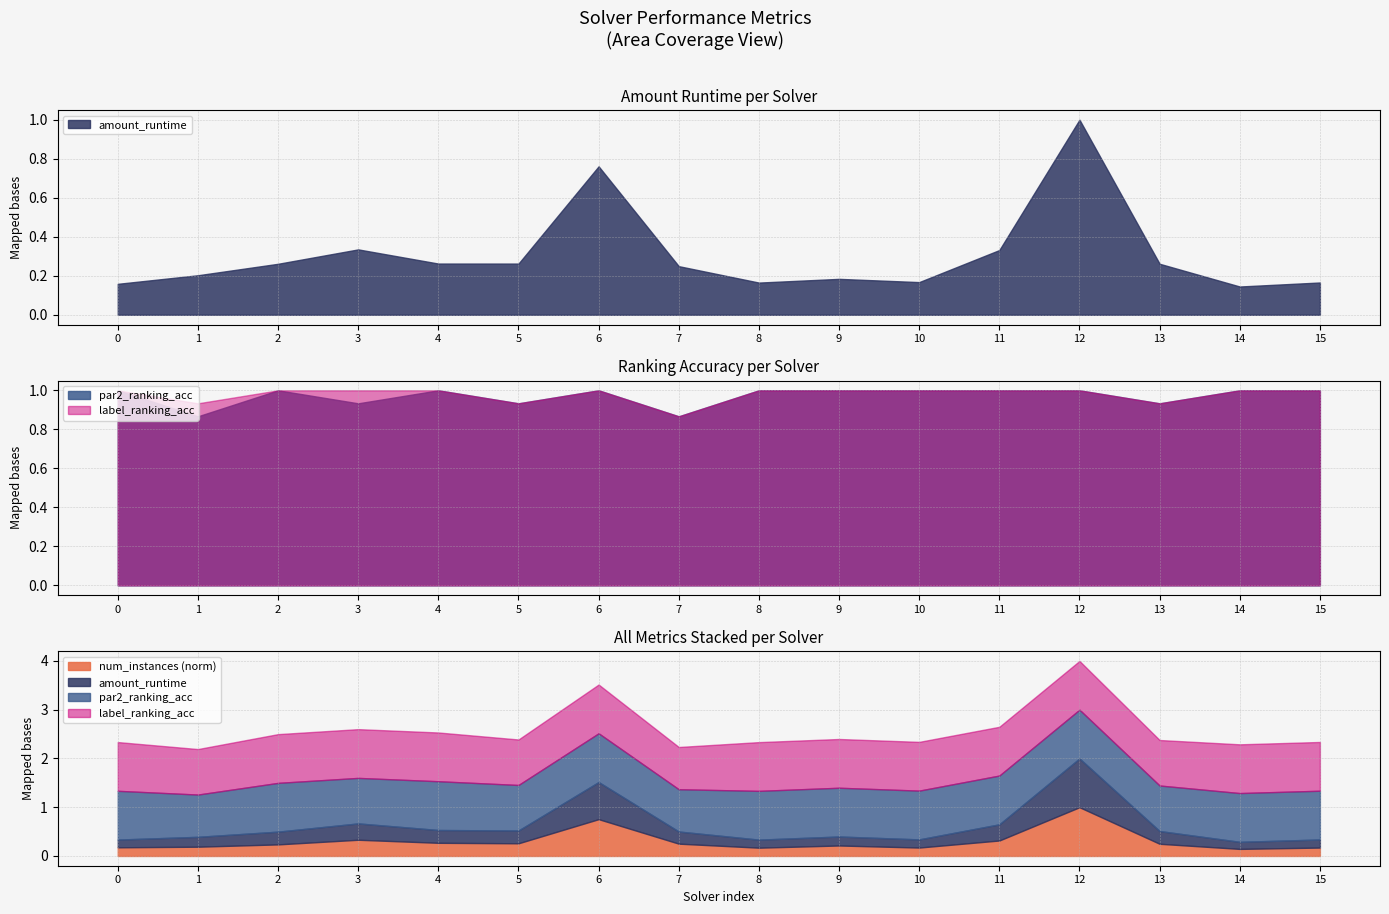

What is the value of the amount_runtime point at the 14th from the left?

0.3